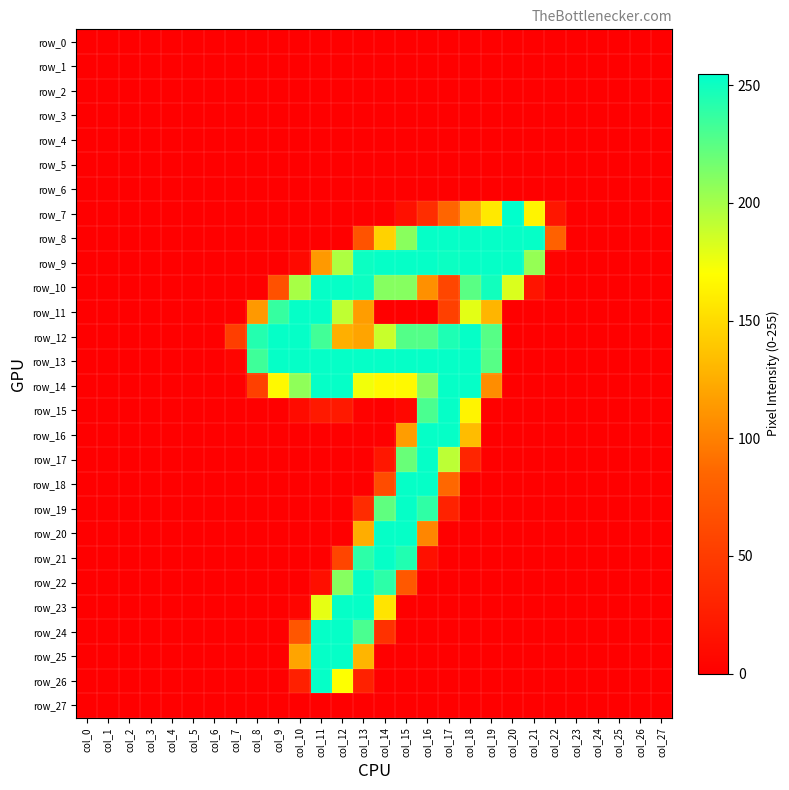

The value of row_21 at col_10 is 94. True or false?

False